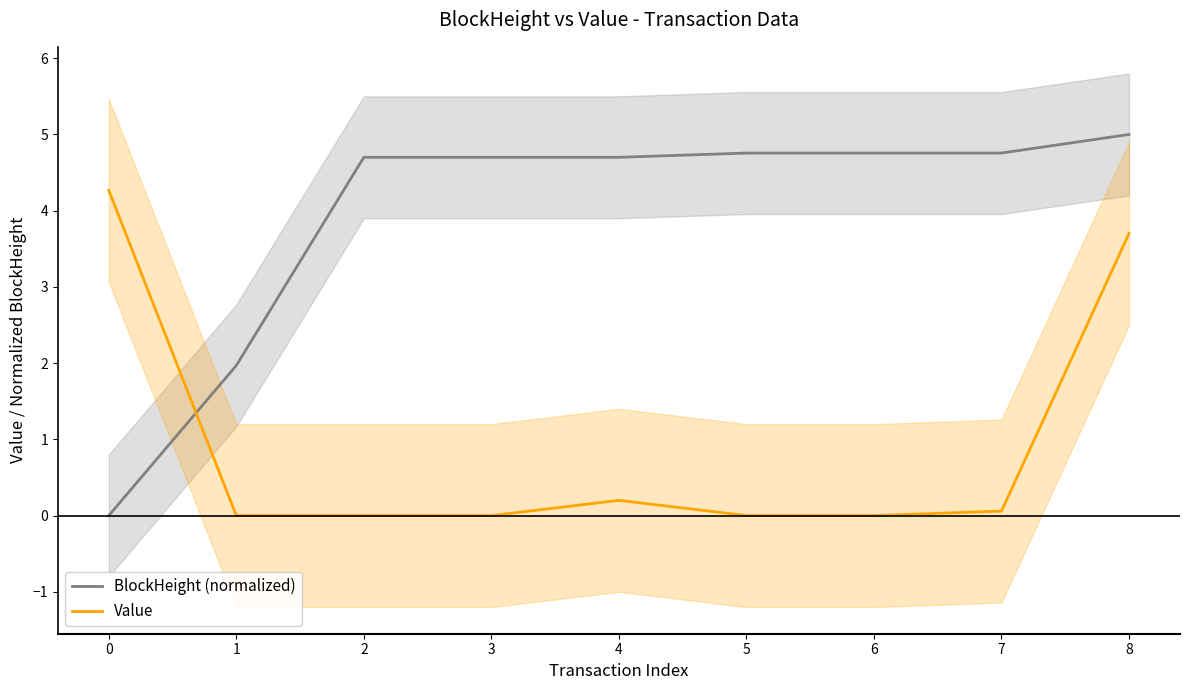

Where is the first local maximum for Value?

4